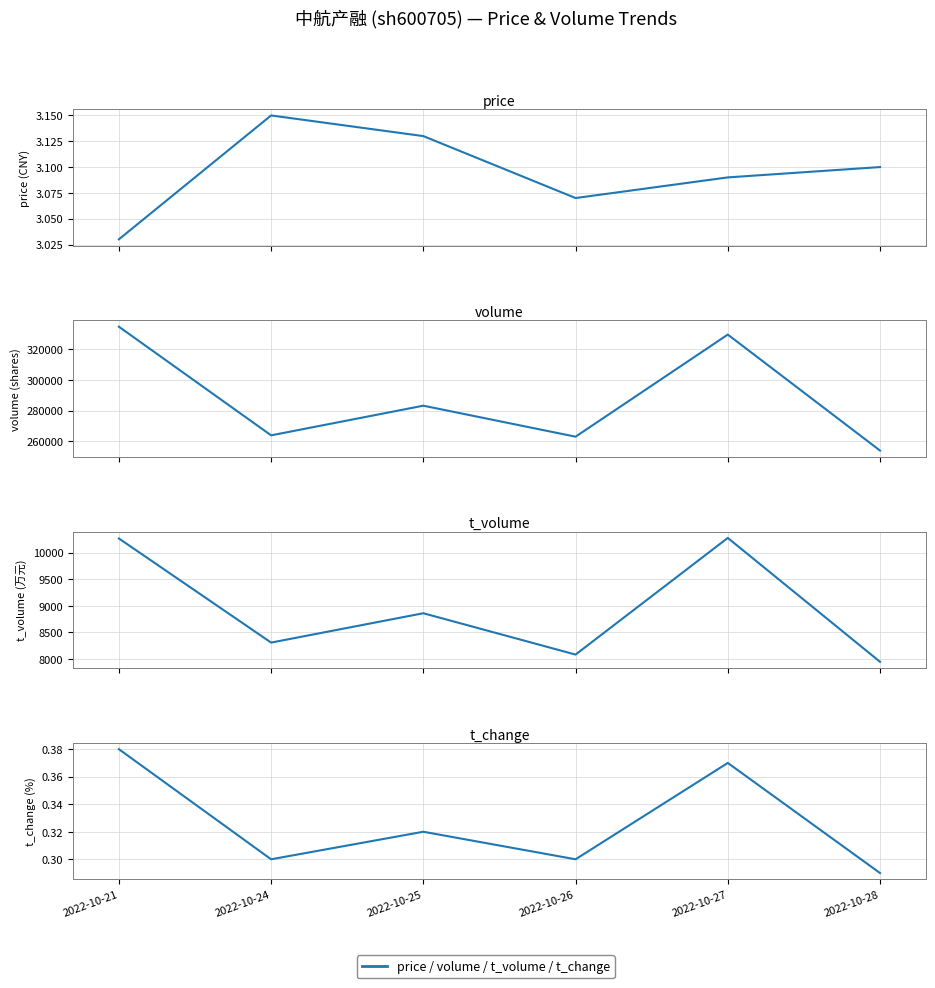

What is the difference between the highest and lowest values at 2022-10-24?

263967.7